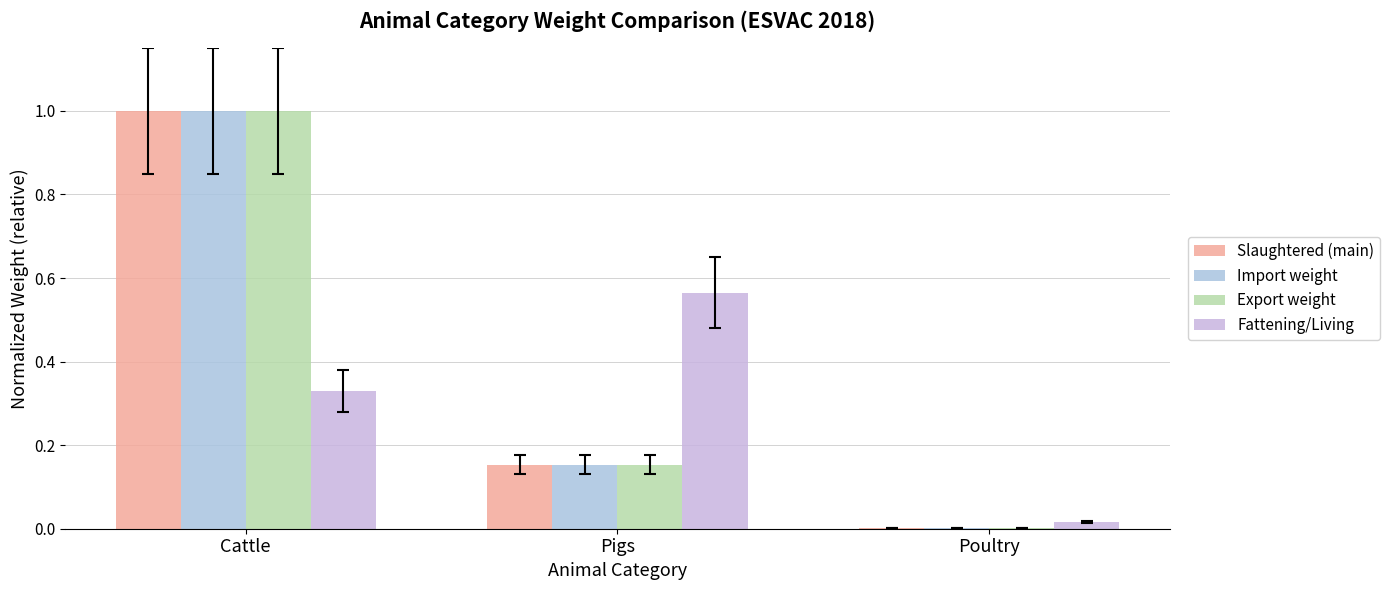

Does the chart contain stacked bars?

No